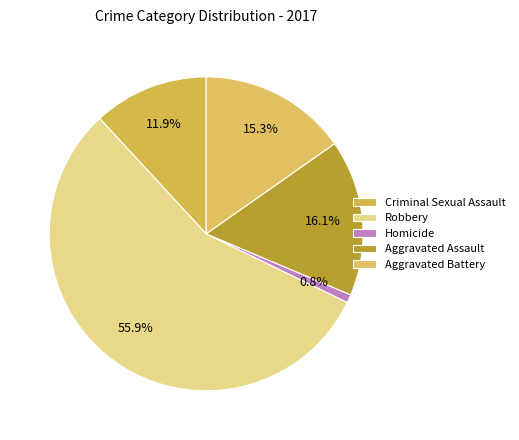

To the nearest percent, what portion does Aggravated Battery represent?

15%